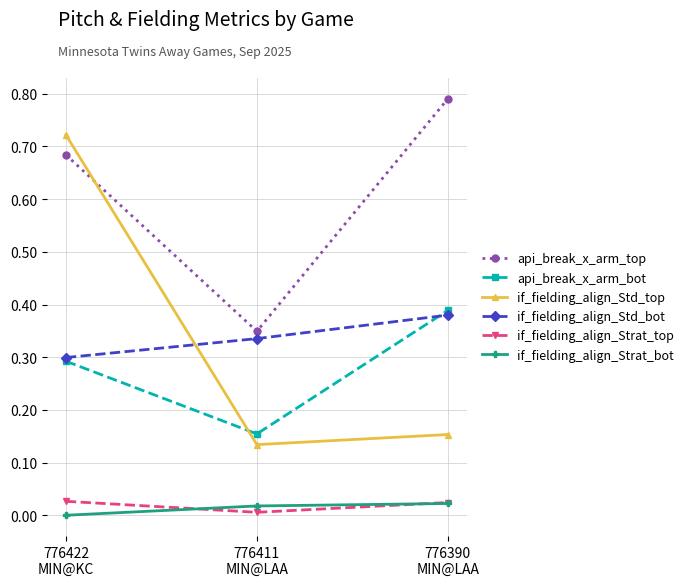

Count the if_fielding_align_Strat_top values in the range 0 to 1.

3